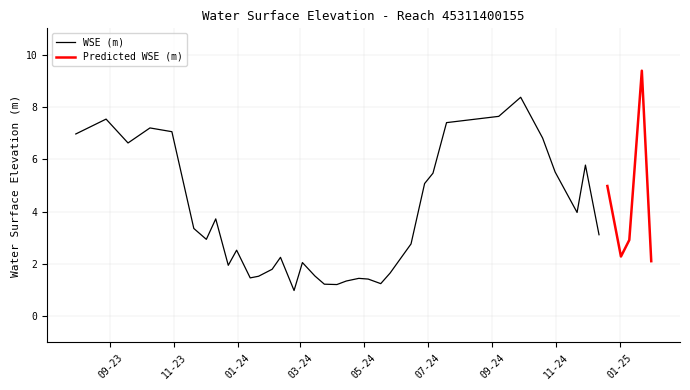

At which category does the chart reach its minimum across all series?

14